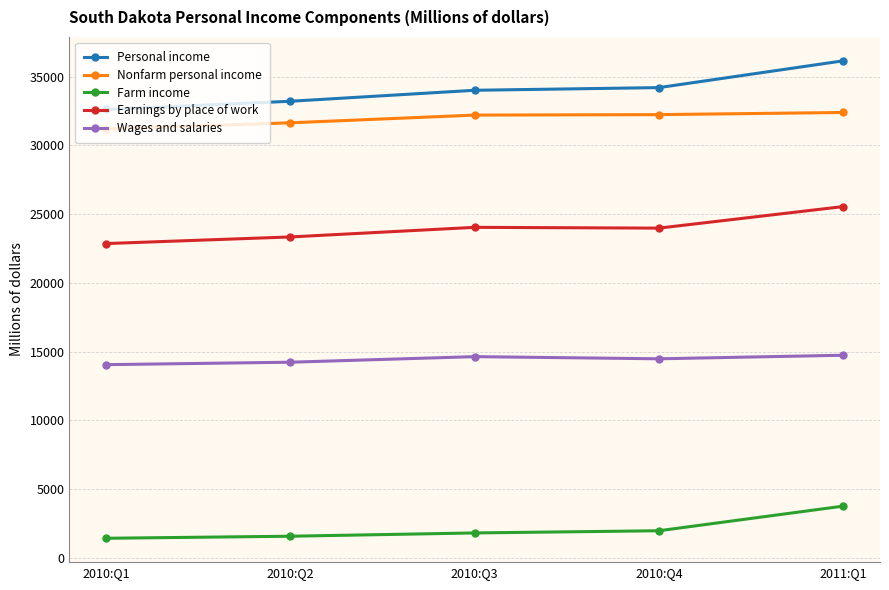

Which series has the widest spread of values?

Personal income